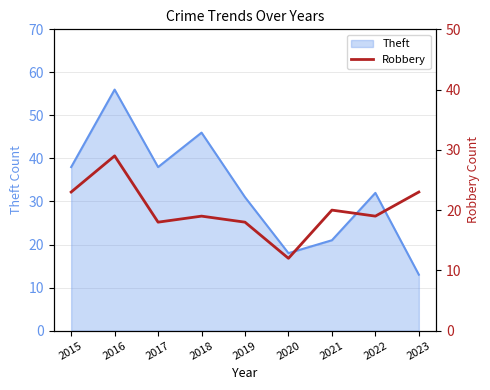

Is it true that Theft equals 13 at 2023?

True